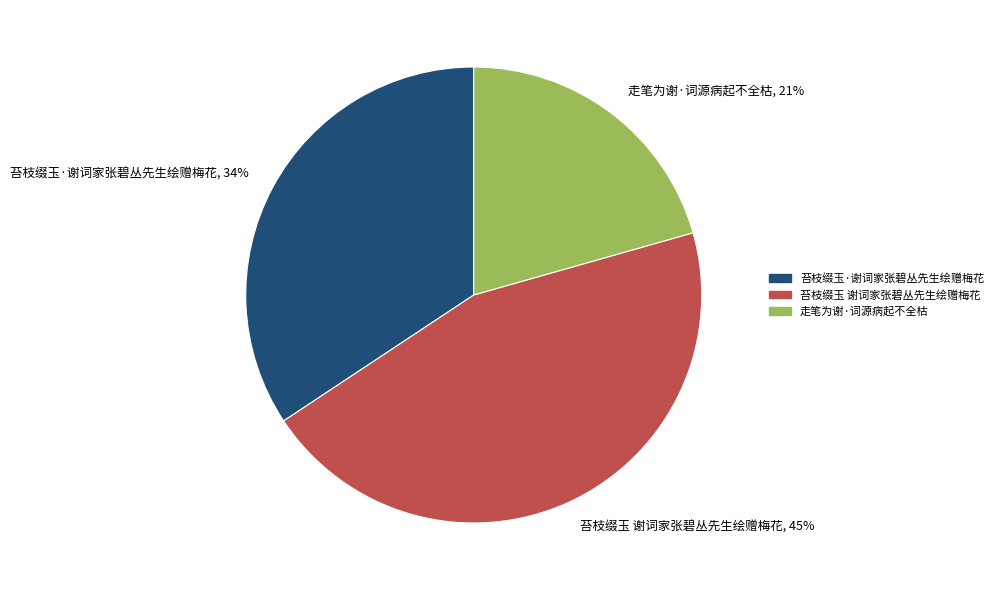

Is there a majority slice in this chart?

No